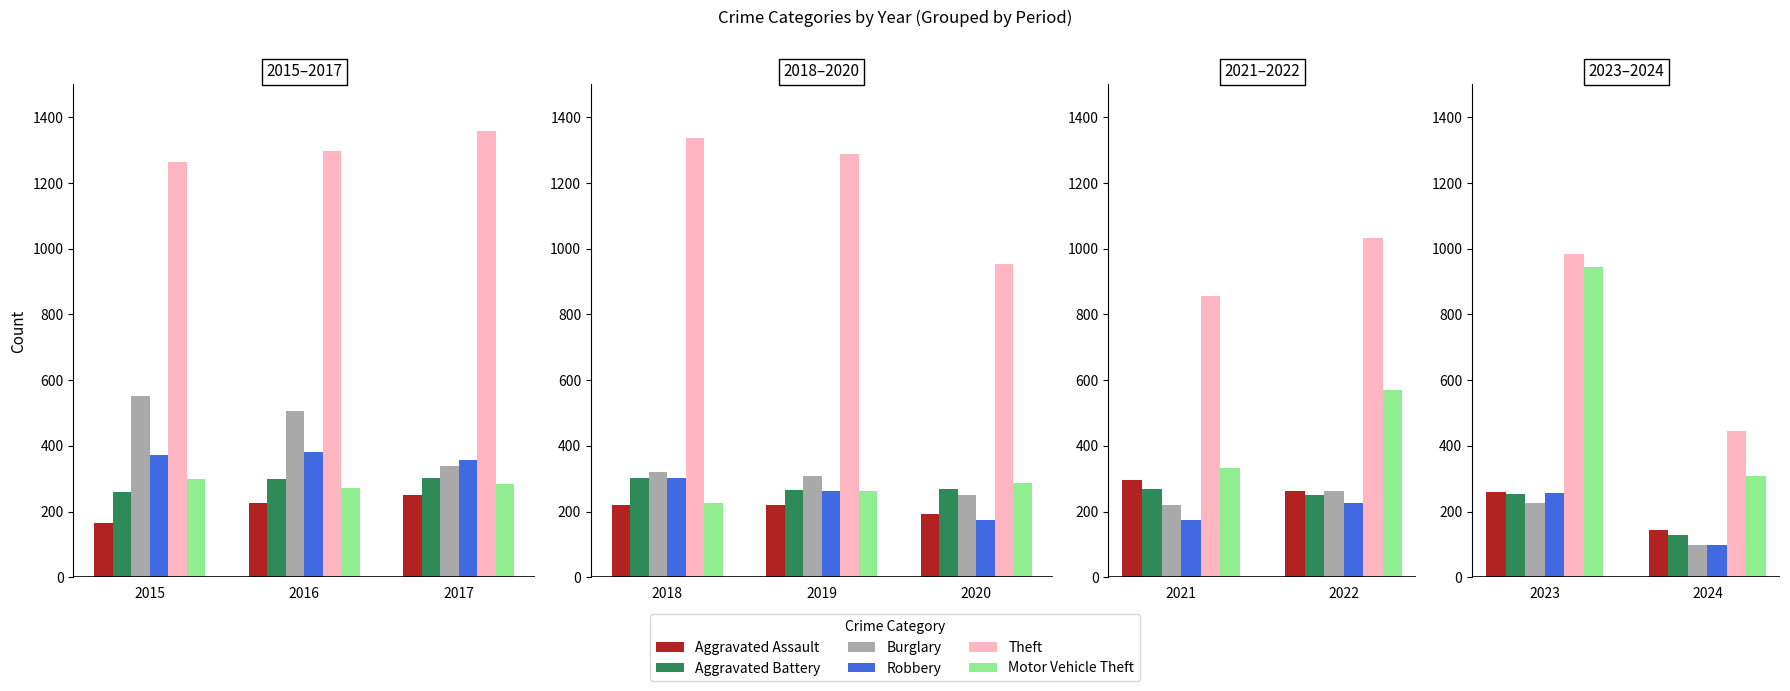

How many distinct data groups are displayed?

6